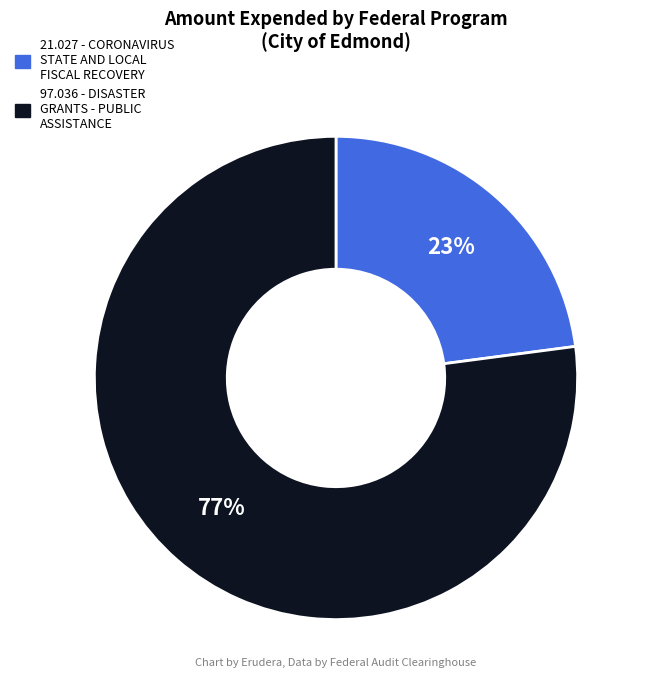

Is there any slice that represents more than half of the pie?

Yes